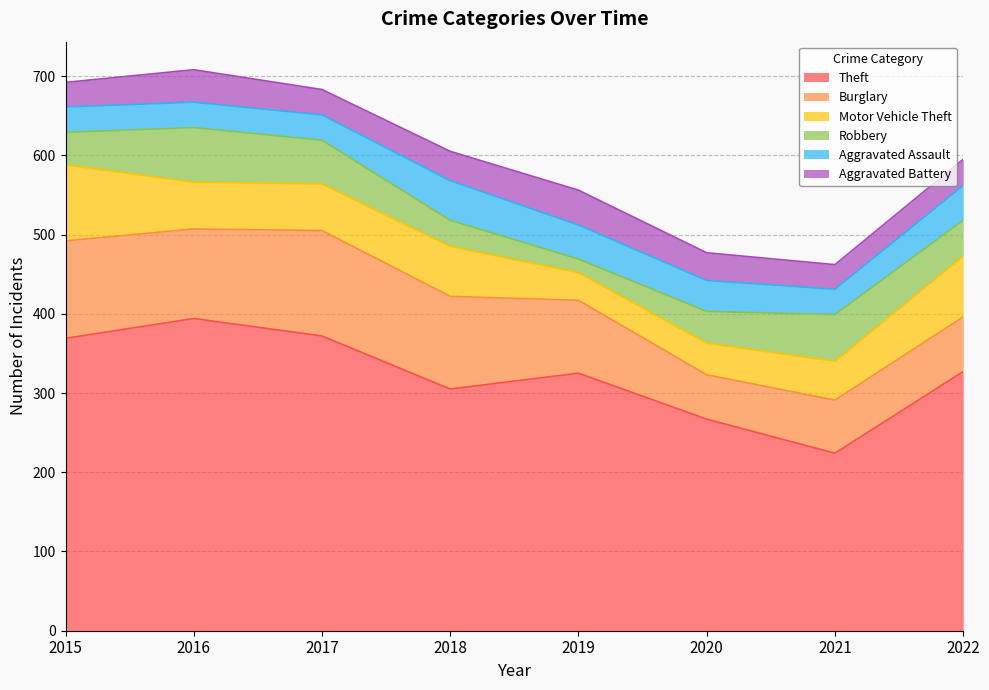

What is the spread (max minus min) of values at 2019?

308